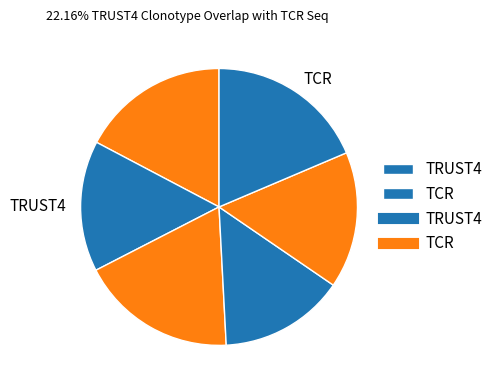

How many slices are in this pie chart?

6